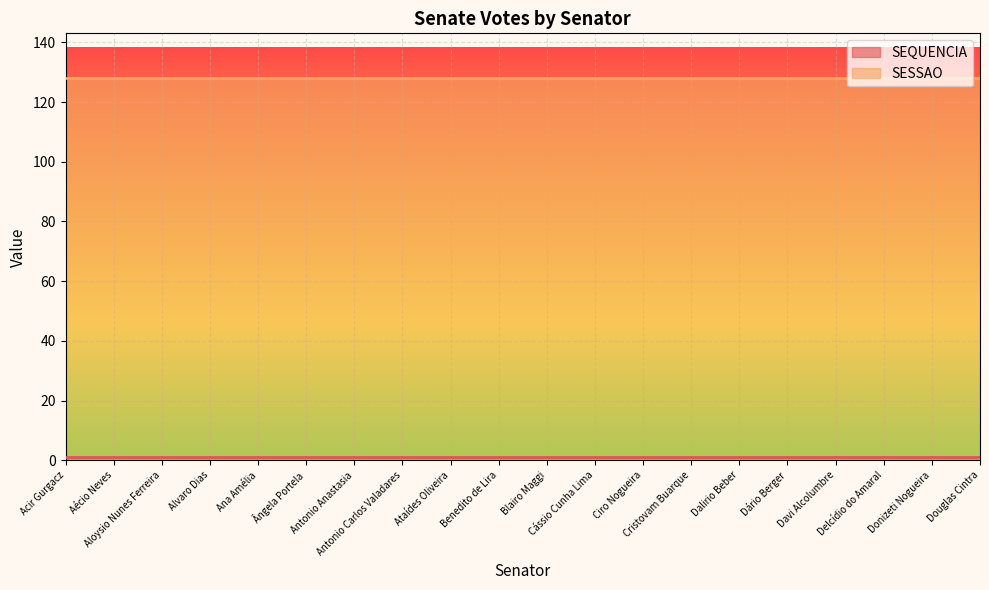

Reading left to right, what are all the values shown in this chart?

SEQUENCIA: Acir Gurgacz=1	Aécio Neves=1	Aloysio Nunes Ferreira=1	Alvaro Dias=1	Ana Amélia=1	Ângela Portela=1	Antonio Anastasia=1	Antonio Carlos Valadares=1	Ataídes Oliveira=1	Benedito de Lira=1	Blairo Maggi=1	Cássio Cunha Lima=1	Ciro Nogueira=1	Cristovam Buarque=1	Dalirio Beber=1	Dário Berger=1	Davi Alcolumbre=1	Delcídio do Amaral=1	Donizeti Nogueira=1	Douglas Cintra=1
SESSAO: Acir Gurgacz=128	Aécio Neves=128	Aloysio Nunes Ferreira=128	Alvaro Dias=128	Ana Amélia=128	Ângela Portela=128	Antonio Anastasia=128	Antonio Carlos Valadares=128	Ataídes Oliveira=128	Benedito de Lira=128	Blairo Maggi=128	Cássio Cunha Lima=128	Ciro Nogueira=128	Cristovam Buarque=128	Dalirio Beber=128	Dário Berger=128	Davi Alcolumbre=128	Delcídio do Amaral=128	Donizeti Nogueira=128	Douglas Cintra=128